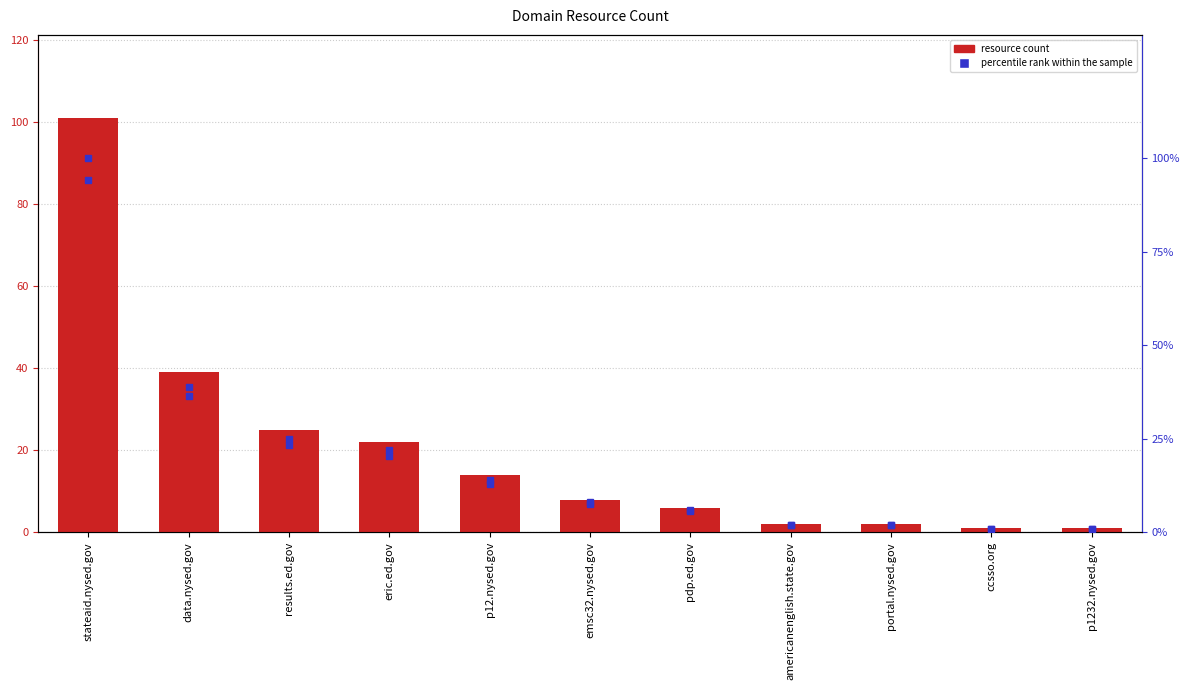

What is the value of the percentile rank within the sample bar at the 1st from the left?

100